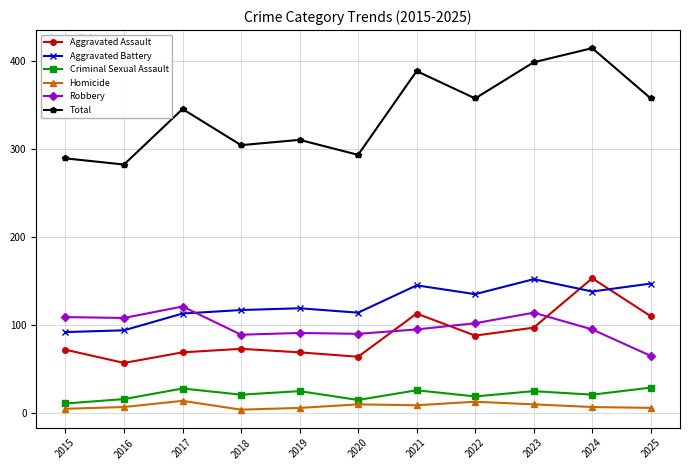

Which category has the highest value in the Robbery series?

2017